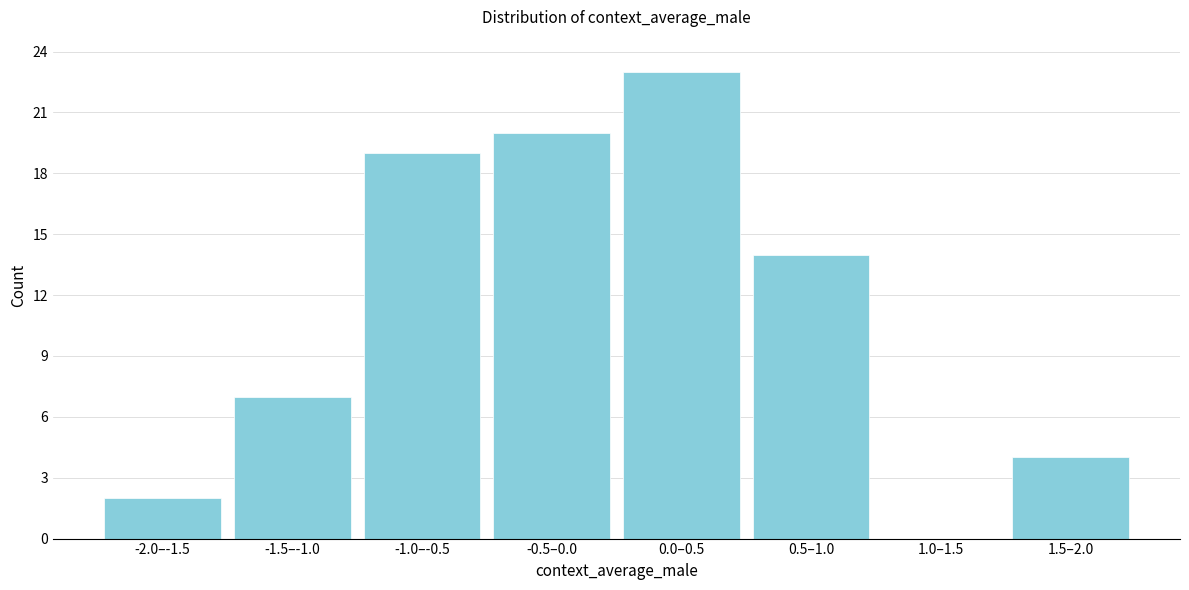

Reading left to right, list all the values displayed in this chart.

-2.0–-1.5=2	-1.5–-1.0=7	-1.0–-0.5=19	-0.5–0.0=20	0.0–0.5=23	0.5–1.0=14	1.0–1.5=0	1.5–2.0=4